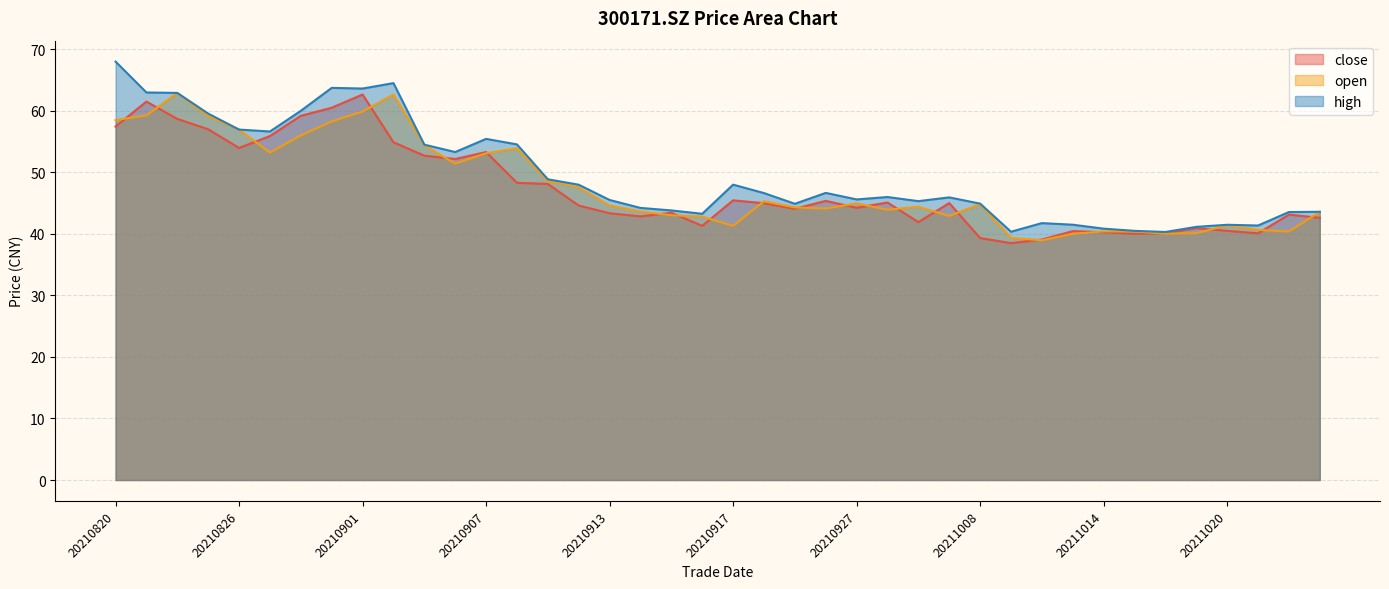

What value does the open series have at 20210902?

62.6